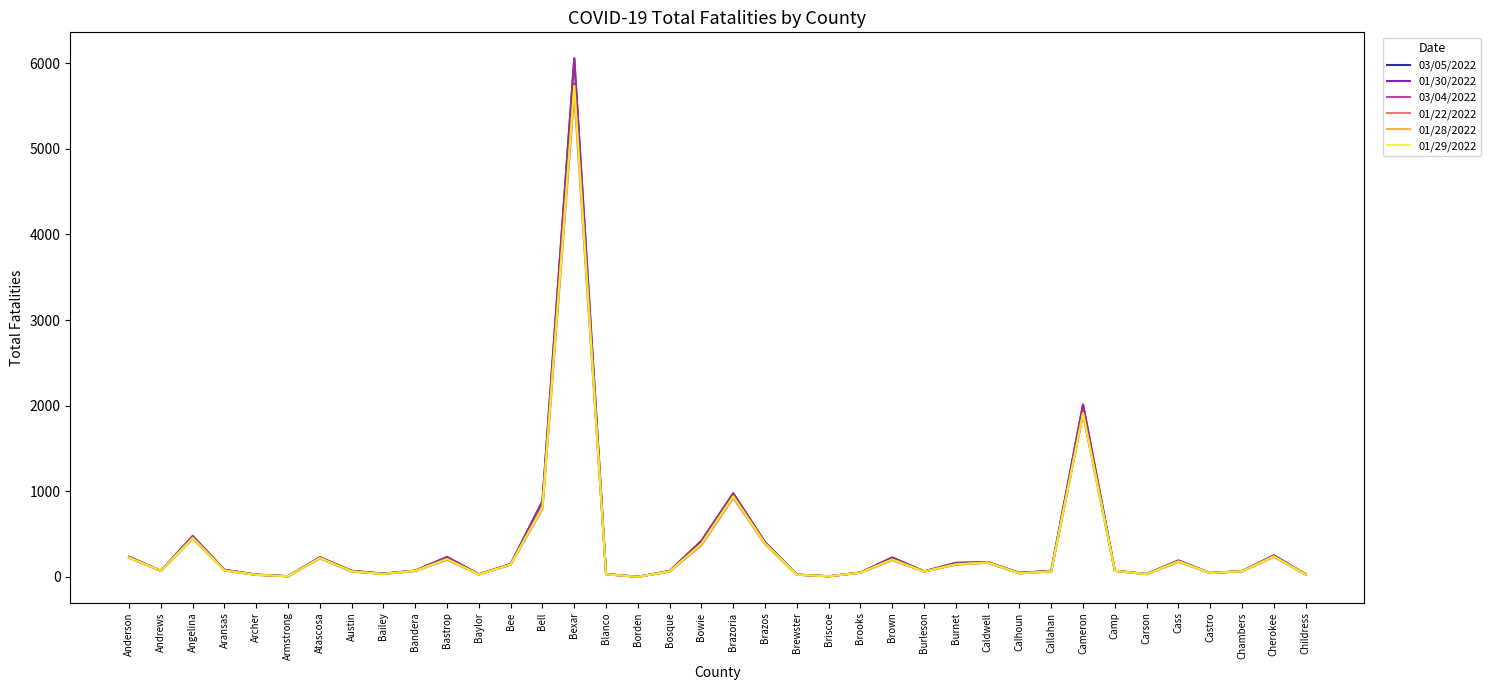

True or false: 01/28/2022 has a value of 226 at Anderson.

True